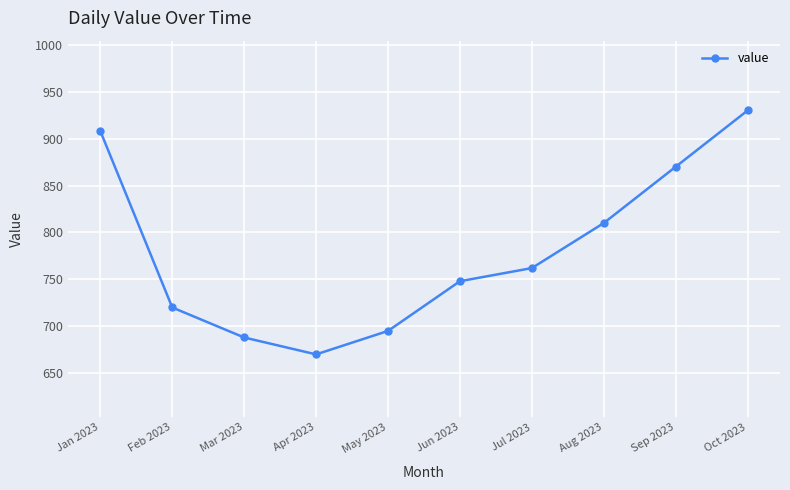

Rank the categories by value from highest to lowest.

Oct 2023, Jan 2023, Sep 2023, Aug 2023, Jul 2023, Jun 2023, Feb 2023, May 2023, Mar 2023, Apr 2023